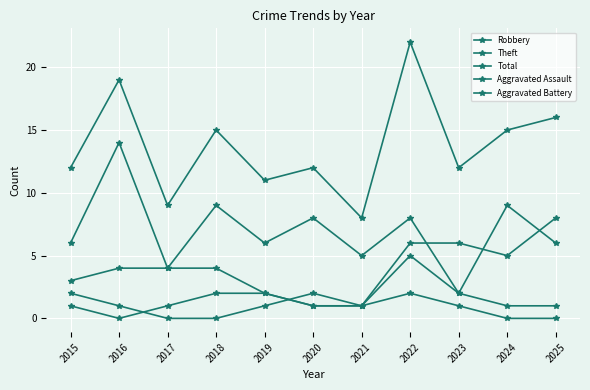

True or false: Aggravated Assault and Total cross at least once.

False